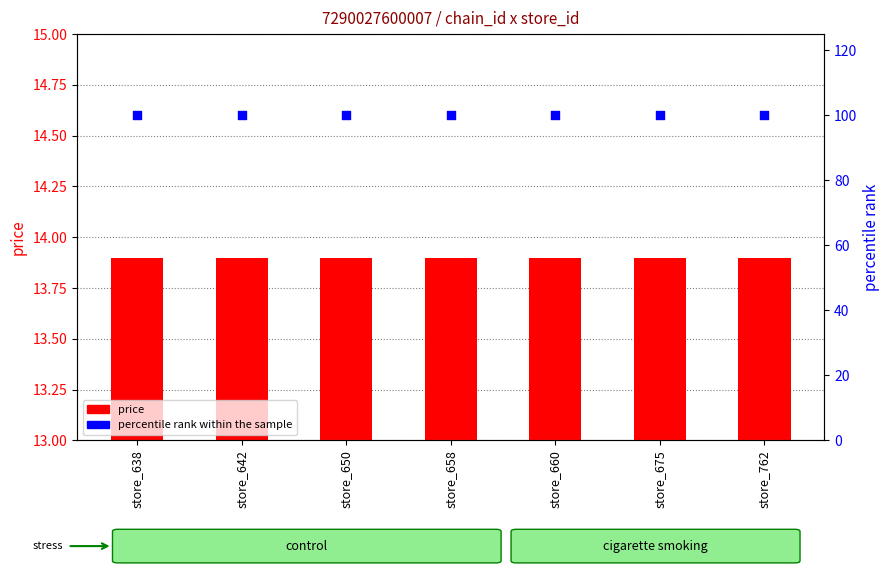

At how many categories does at least one series exceed 59?

7